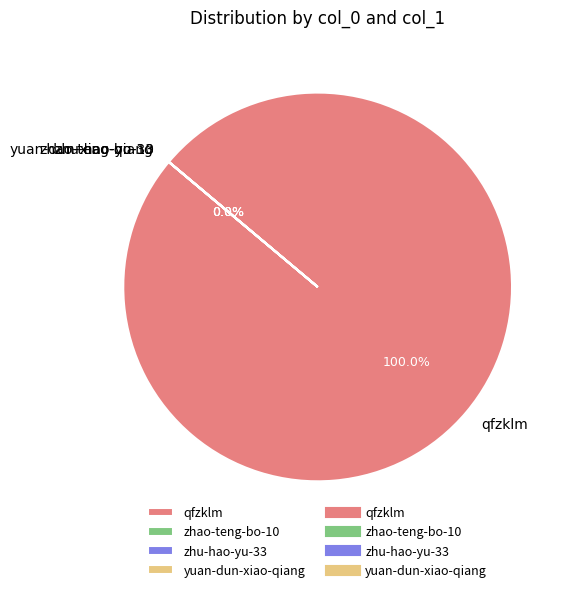

Which slice is the largest?

qfzklm